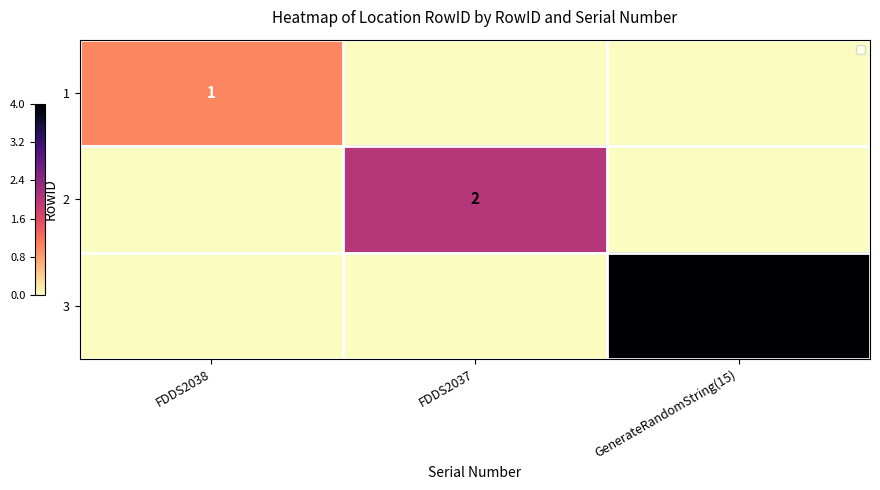

Is it true that 3 equals -3 at FDDS2037?

False